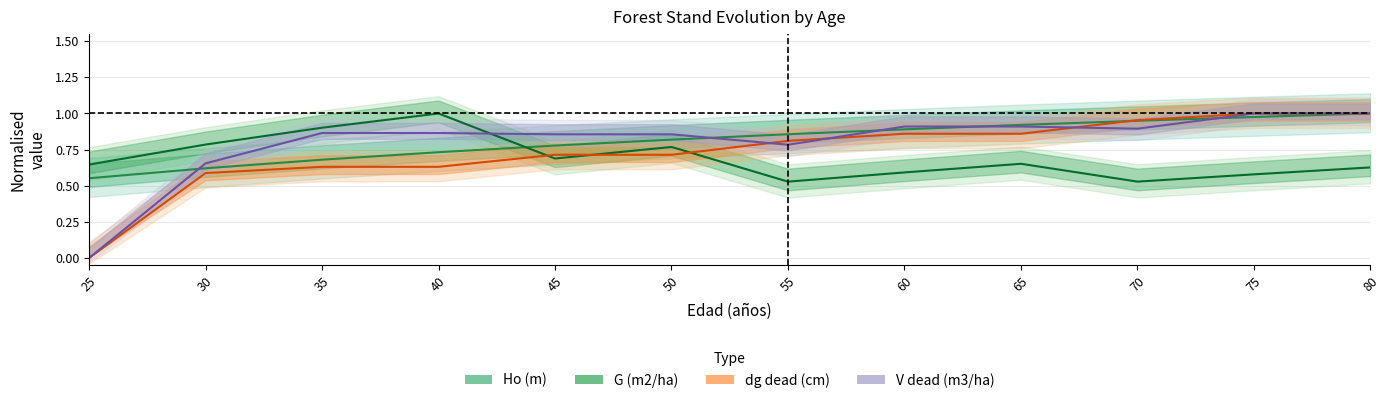

What value does the V dead (m3/ha) series have at 40?

0.9